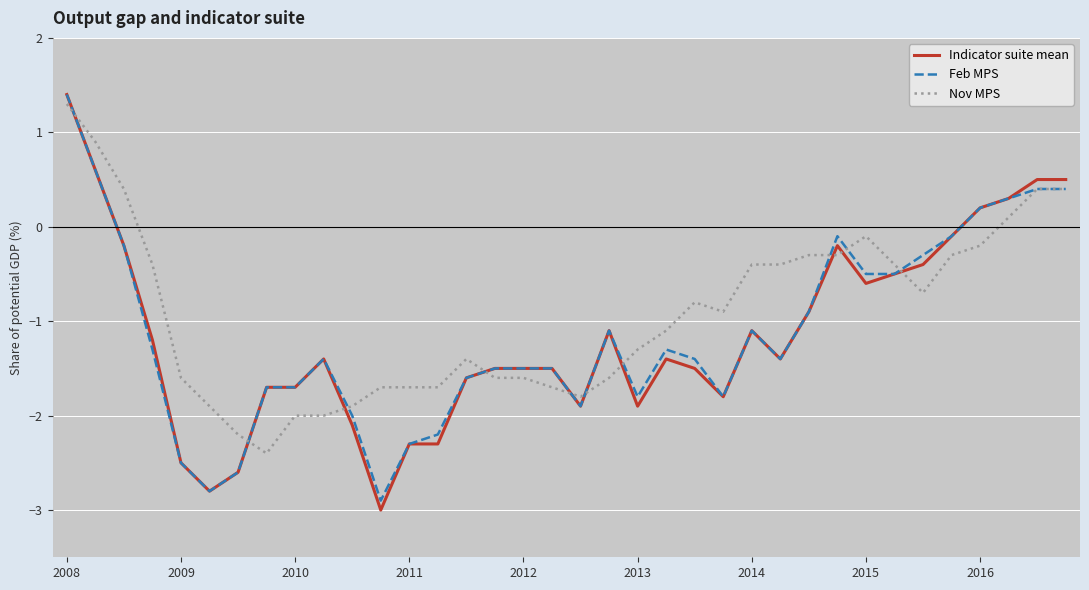

Which series has the largest range (max minus min)?

Indicator suite mean